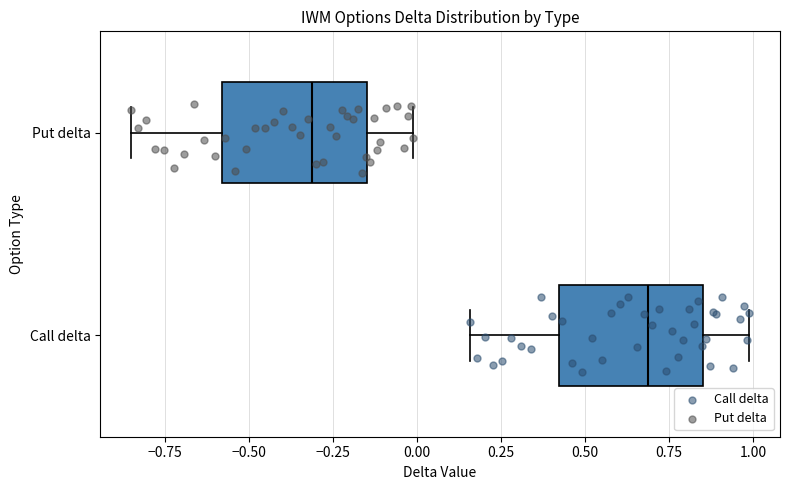

Which box's median line is the furthest to the left?

Put delta